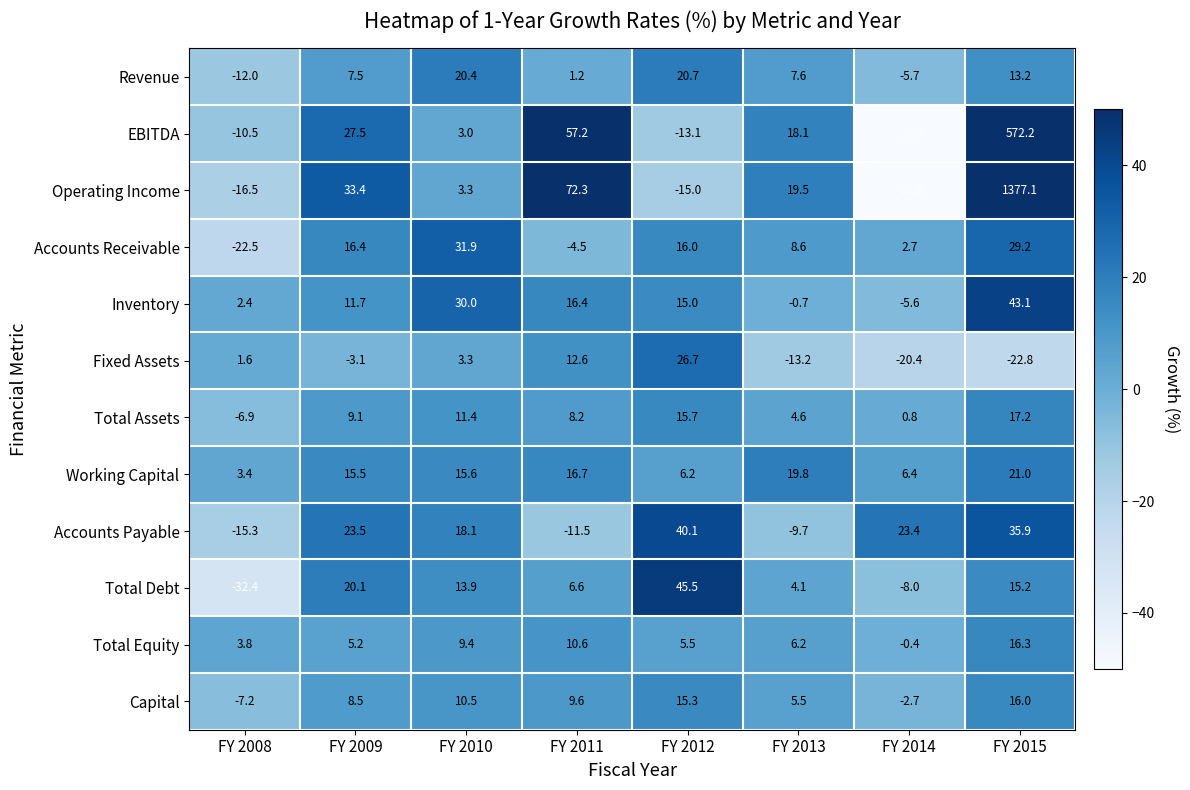

The Accounts Payable series shows -11.5 at FY 2011. True or false?

True